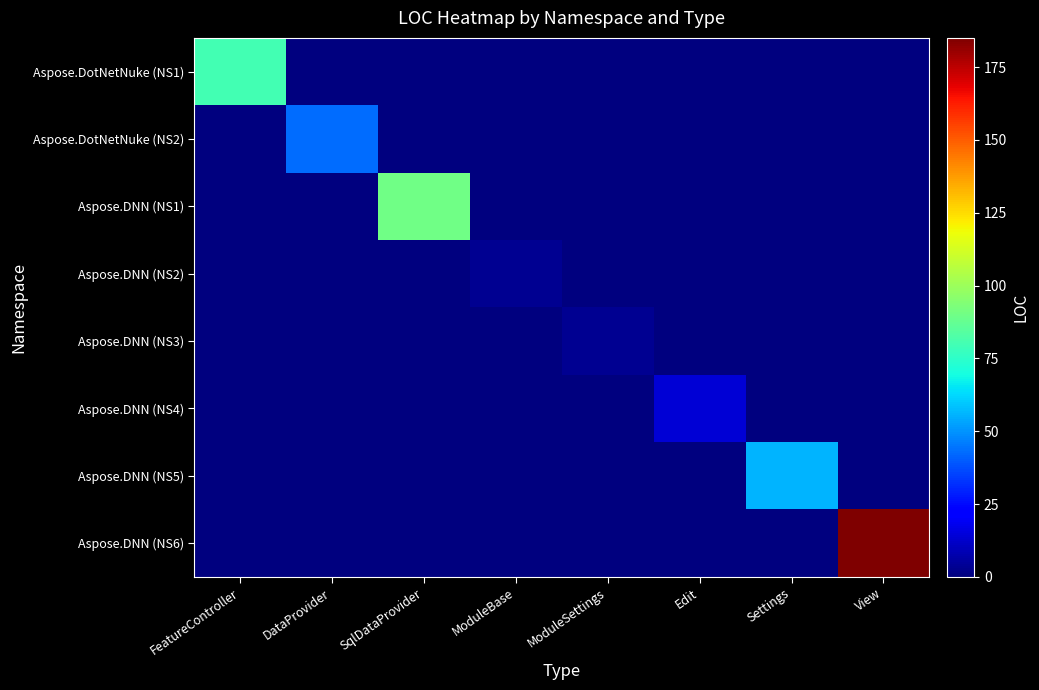

Which series changed the most between SqlDataProvider and ModuleBase?

Aspose.DNN (NS1)